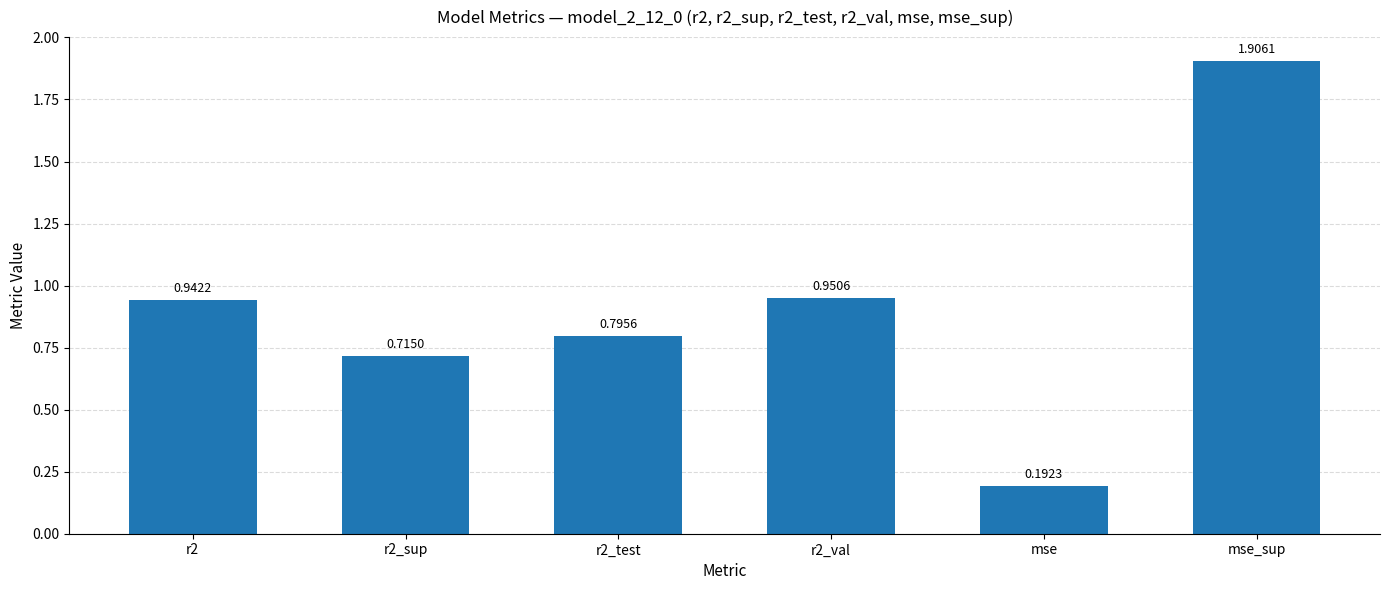

What is the difference between the values at r2_test and mse?

0.6